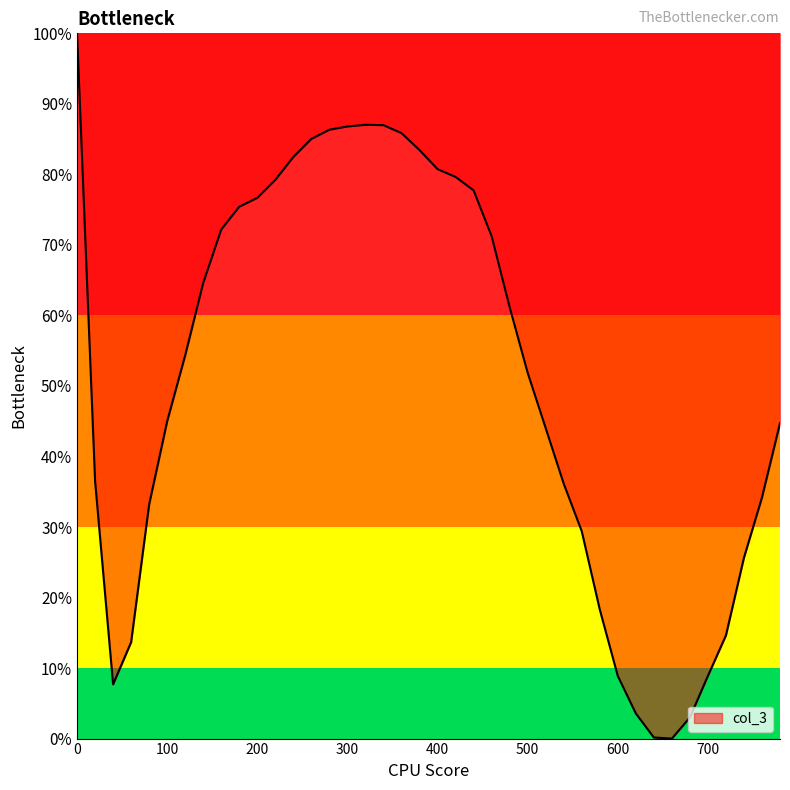

What is the maximum value shown in the chart?

100.0